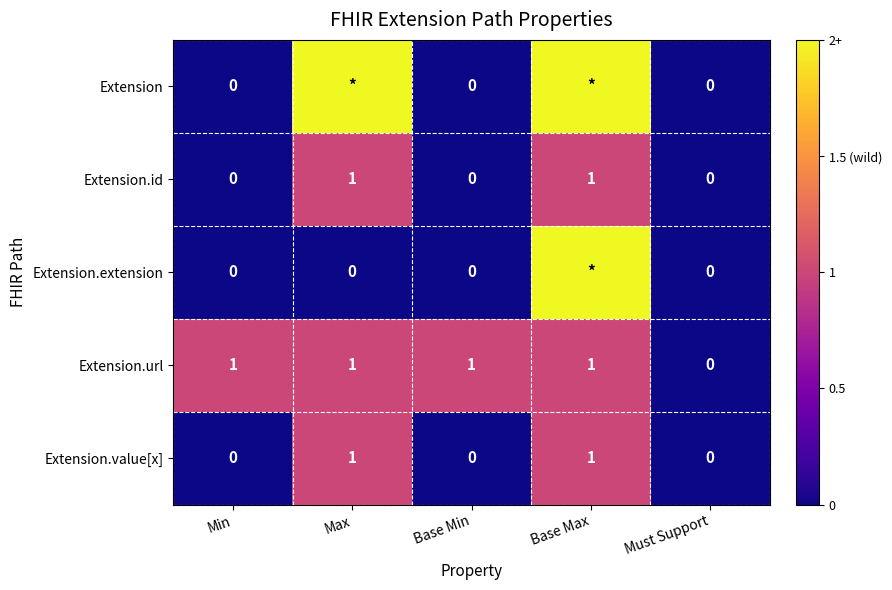

Is it true that Extension.value[x] equals 0 at Base Min?

True